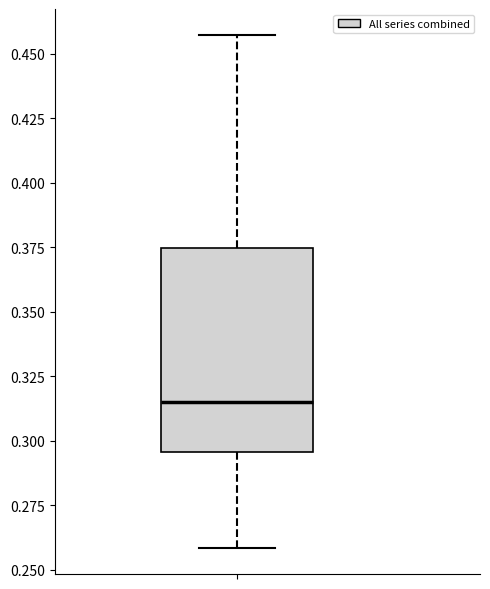

Transcribe this box plot: give where the median line is, the range the box spans, and where the two whiskers end, as read against the y-axis. The values are not printed on the chart, so give them approximately, as read against the axis.

median 0.315, box 0.295 to 0.375, whiskers 0.260 to 0.455